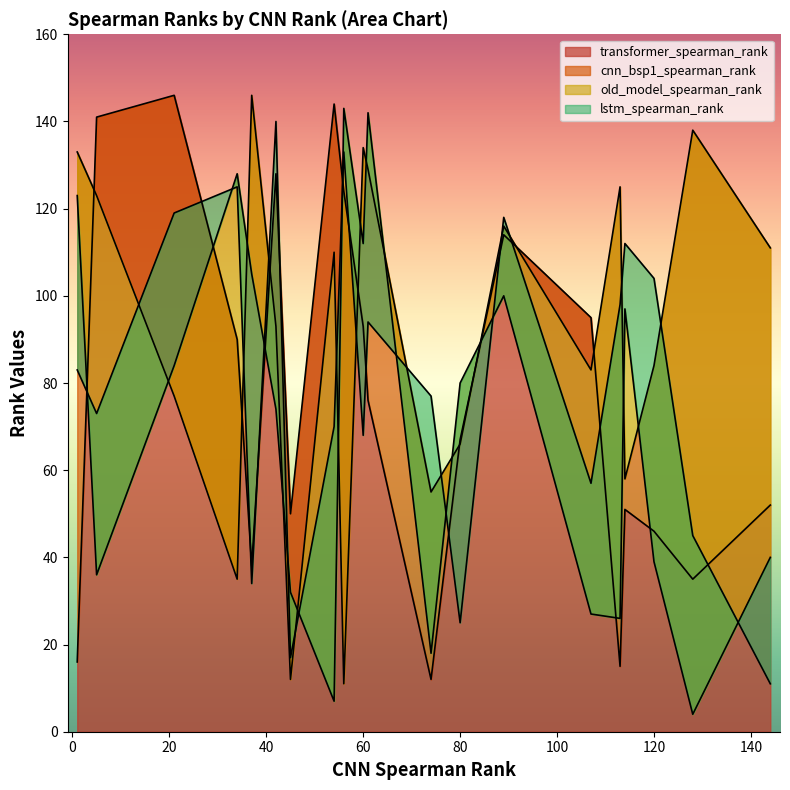

True or false: cnn_bsp1_spearman_rank and old_model_spearman_rank cross at least once.

True